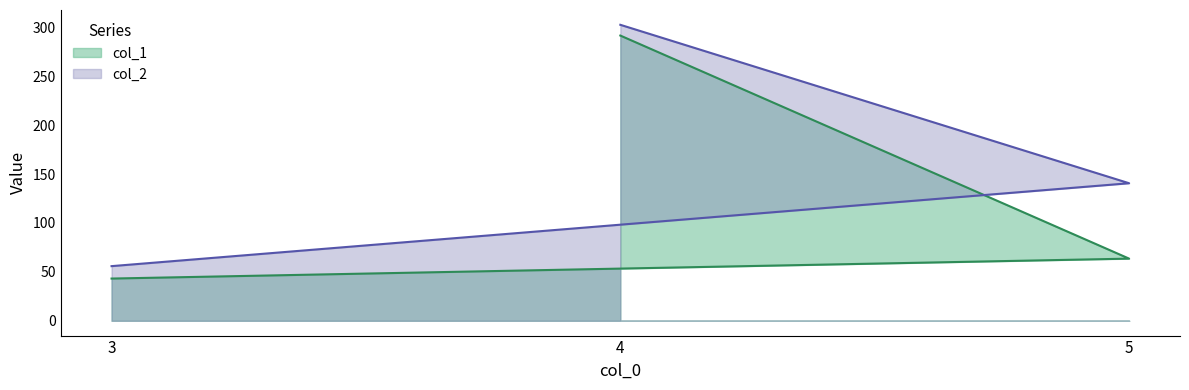

Rank the series by their maximum value, from highest to lowest.

col_2, col_1